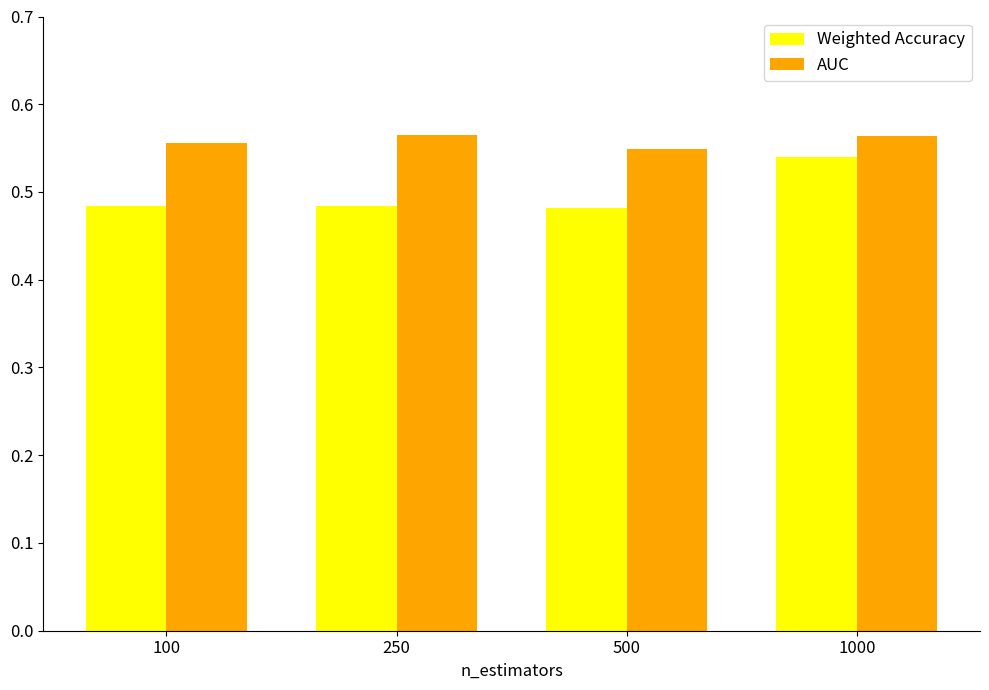

How many bars are there in each group?

2